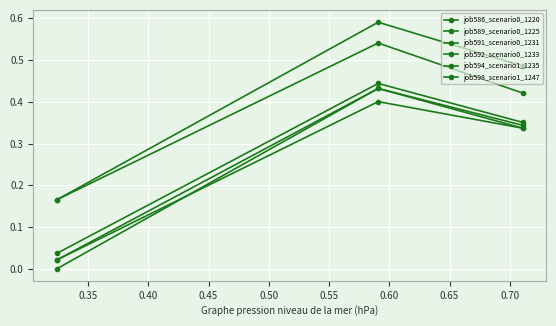

How many lines are shown in the chart?

6